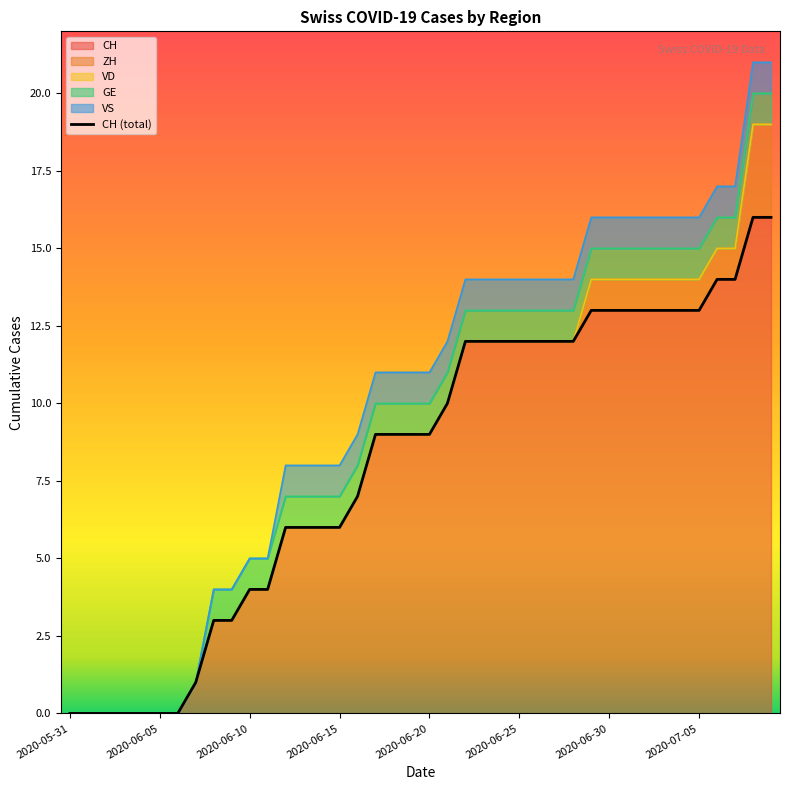

Reading right to left, transcribe all the data shown in this chart.

16	16	14	14	13	13	13	13	13	13	13	12	12	12	12	12	12	12	10	9	9	9	9	7	6	6	6	6	4	4	3	3	1	0	0	0	0	0	0	0